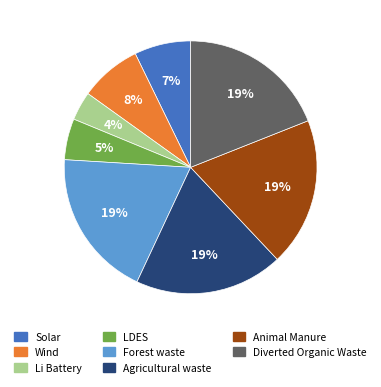

True or false: Agricultural waste accounts for 19% of the total.

True